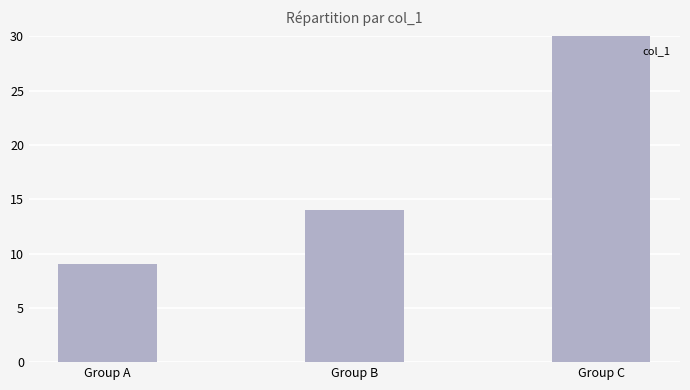

List the labels in order of value, smallest first.

Group A, Group B, Group C